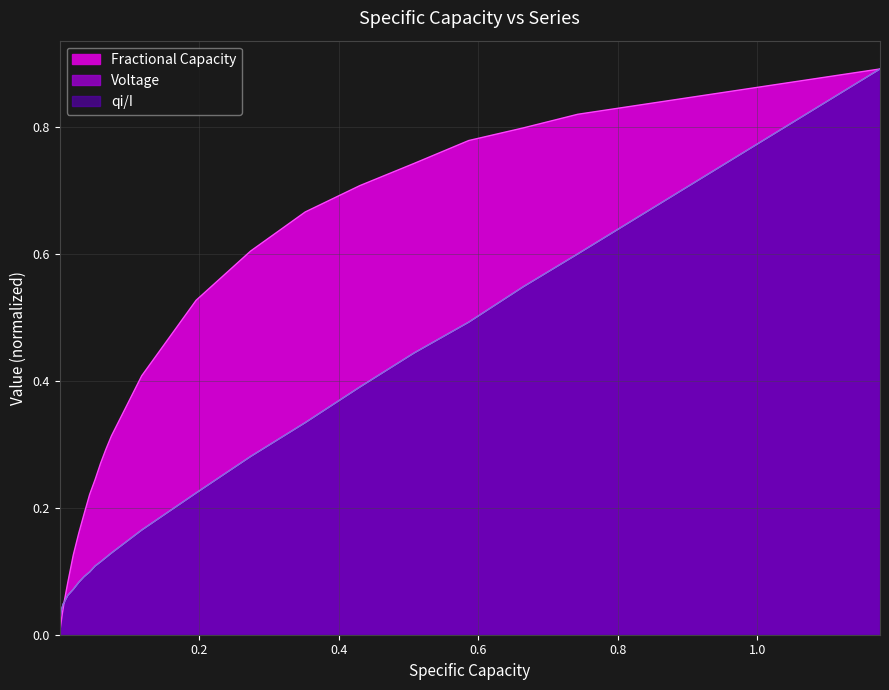

At how many categories does at least one series exceed 0?

38